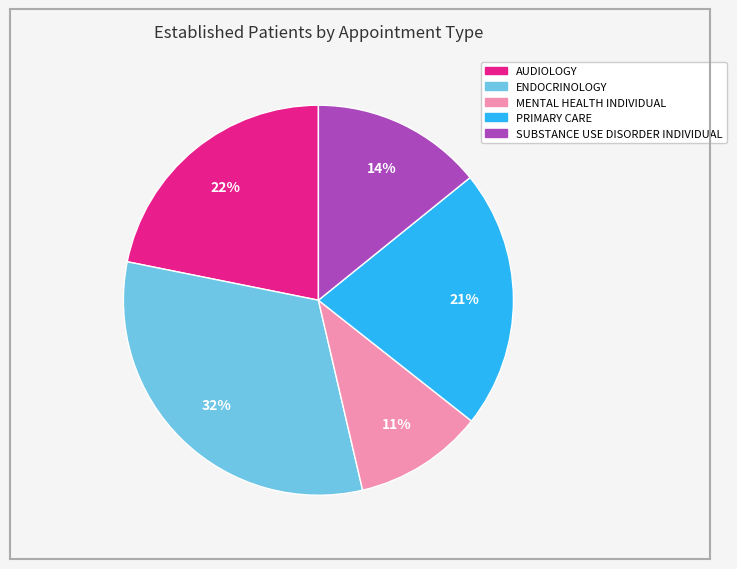

What is the ratio of the value at MENTAL HEALTH INDIVIDUAL to the value at PRIMARY CARE?

0.5